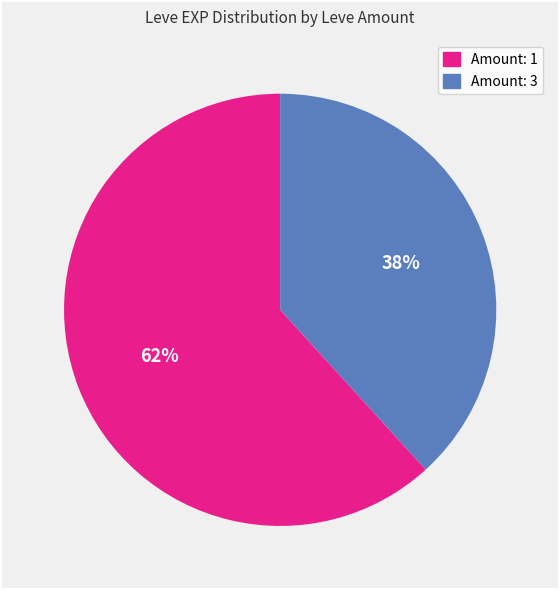

How many slices are in this pie chart?

2